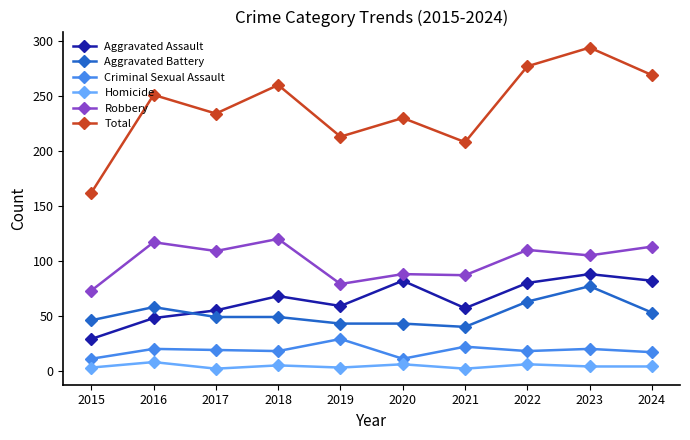

Which series has the largest total across all categories?

Total